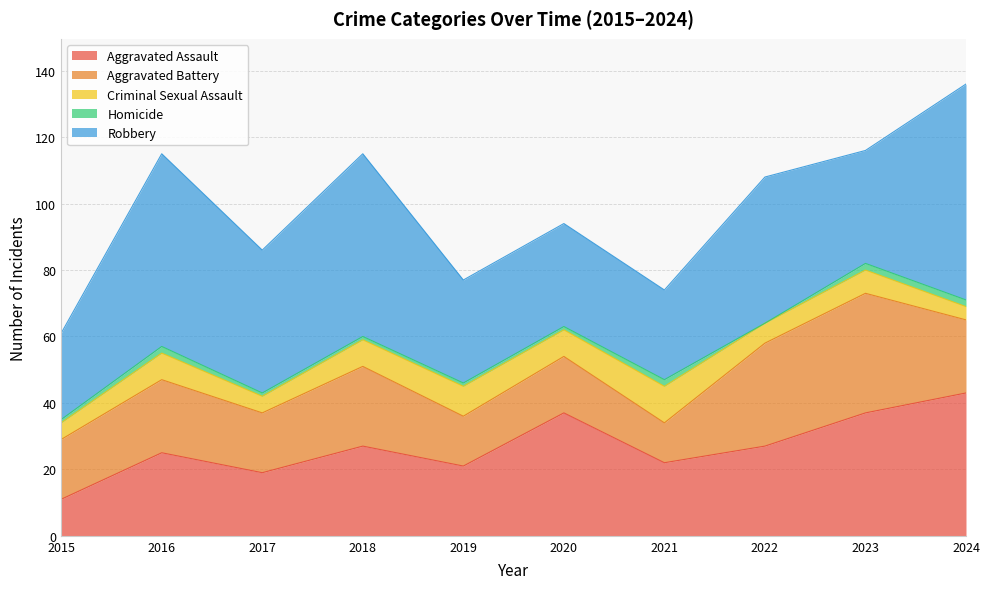

Reading left to right, list all the values displayed in this chart.

Aggravated Assault: 2015=11	2016=25	2017=19	2018=27	2019=21	2020=37	2021=22	2022=27	2023=37	2024=43
Aggravated Battery: 2015=18	2016=22	2017=18	2018=24	2019=15	2020=17	2021=12	2022=31	2023=36	2024=22
Criminal Sexual Assault: 2015=5	2016=8	2017=5	2018=8	2019=9	2020=8	2021=11	2022=6	2023=7	2024=4
Homicide: 2015=1	2016=2	2017=1	2018=1	2019=1	2020=1	2021=2	2022=0	2023=2	2024=2
Robbery: 2015=26	2016=58	2017=43	2018=55	2019=31	2020=31	2021=27	2022=44	2023=34	2024=65